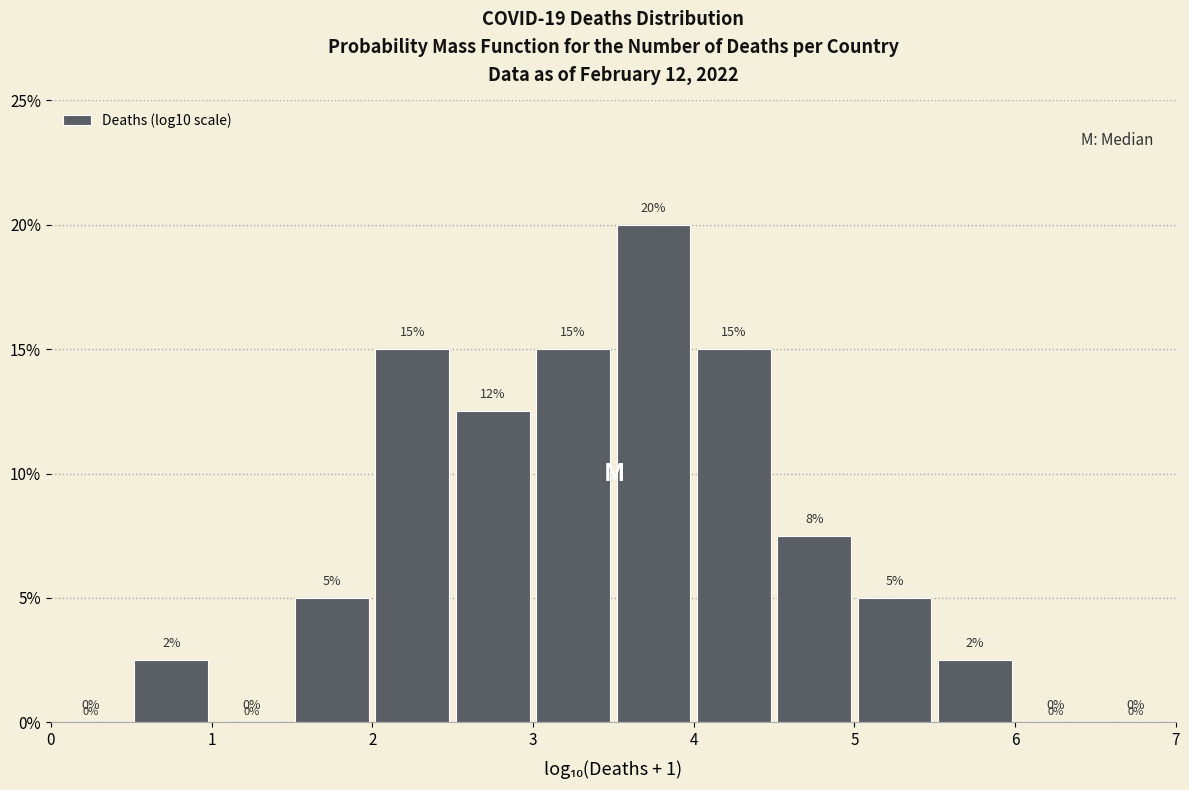

Over which range of the x-axis is the bar tallest?

3.5 to 4.0